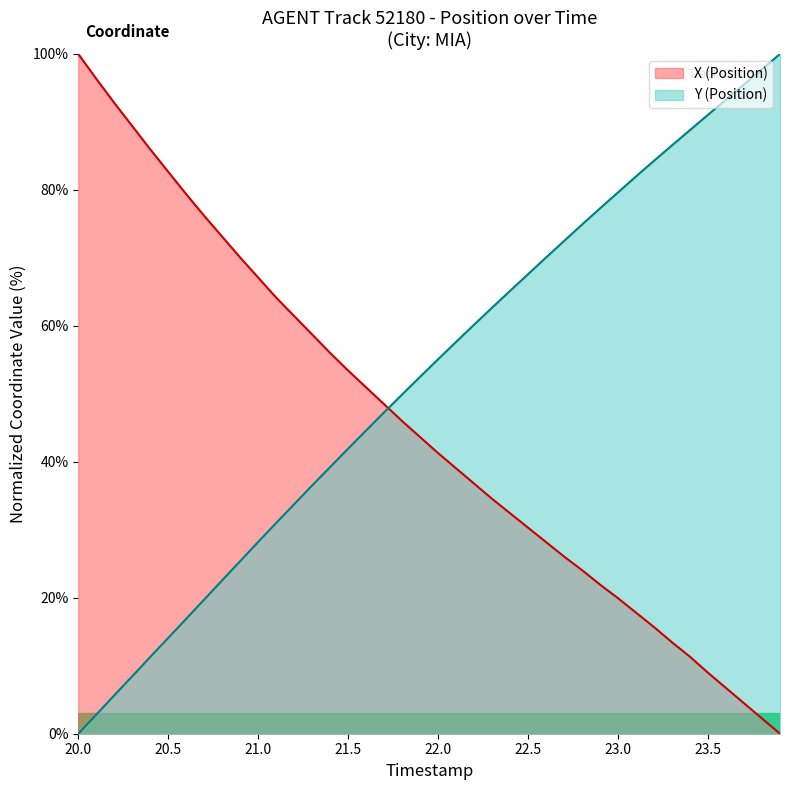

The value of Y at 22.3 is 19.2. True or false?

False